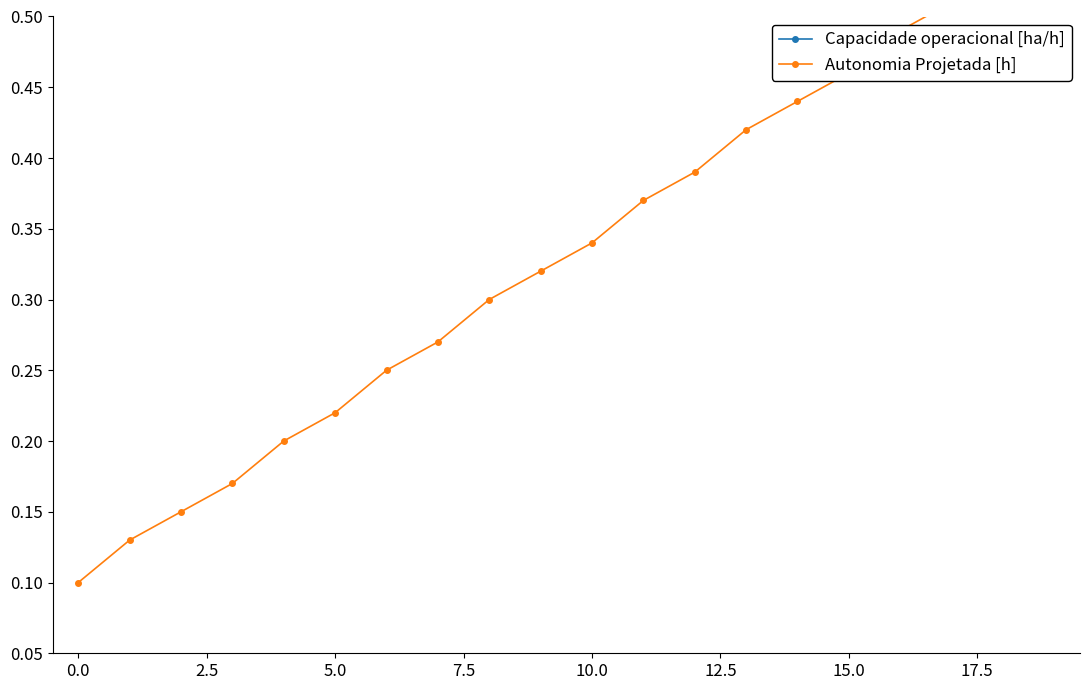

Between 0.0 and 5.0, which series saw the biggest shift?

Capacidade operacional [ha/h]